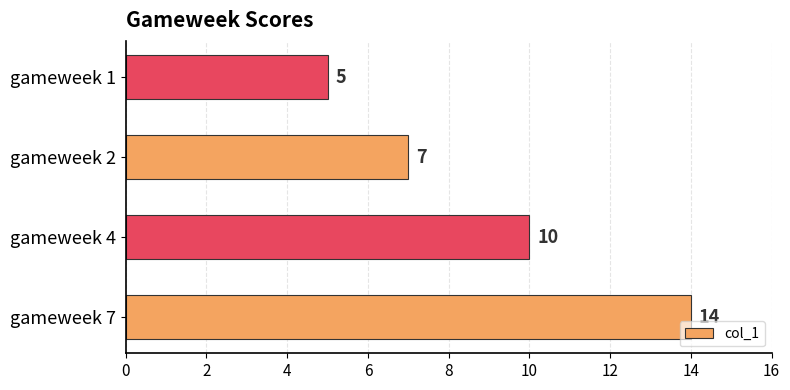

Reading bottom to top, transcribe all the data shown in this chart.

14	10	7	5